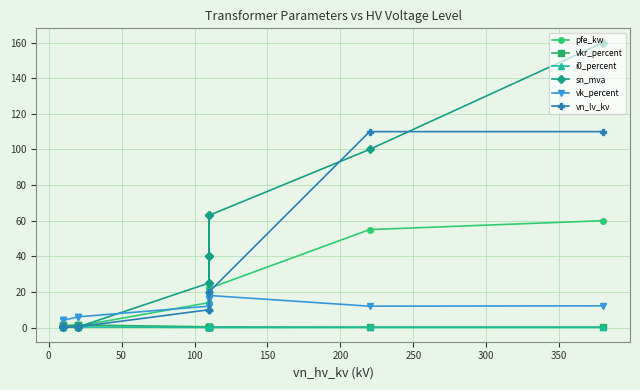

The pfe_kw series shows 21.6 at 150. True or false?

False